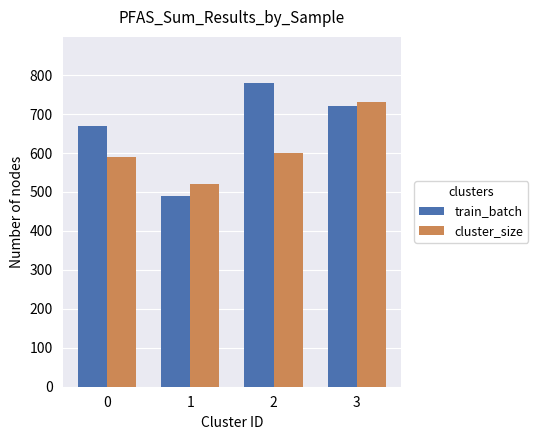

What is the sum of all cluster_size values?

2440